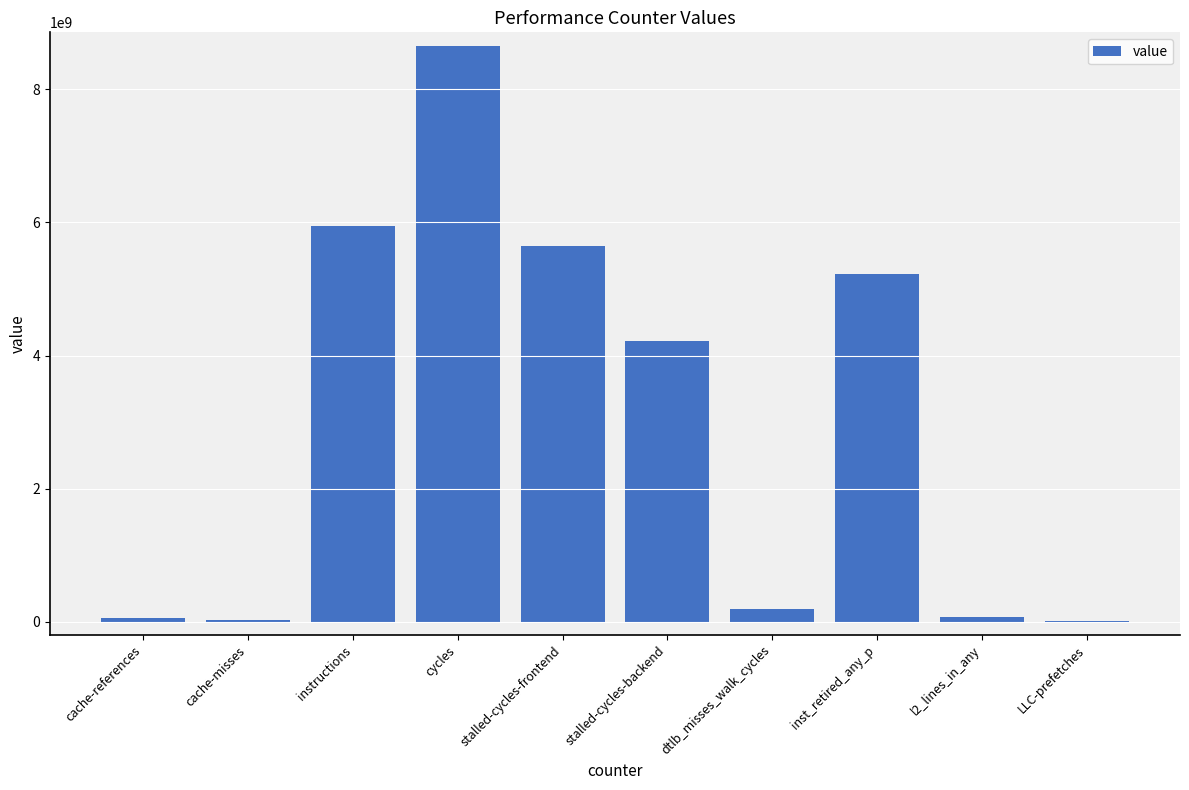

True or false: the data shows 1918417142 at instructions.

False